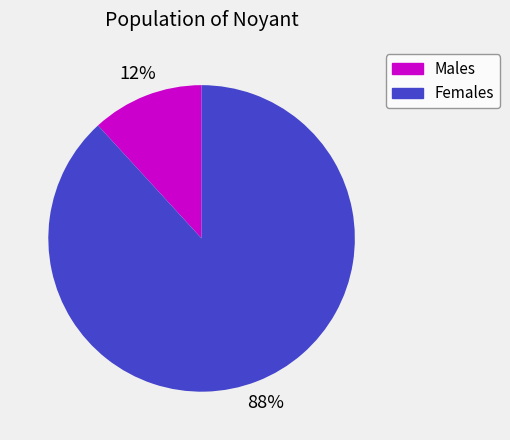

Does any single category account for the majority?

Yes